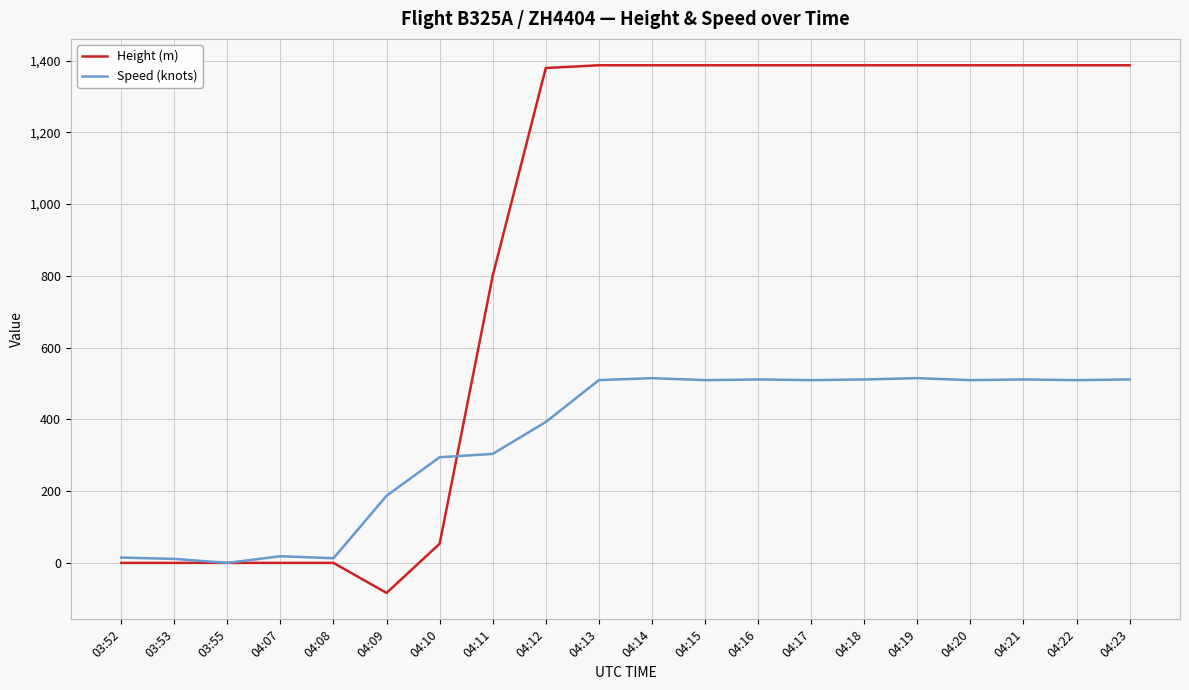

Count the number of categories in the chart.

20